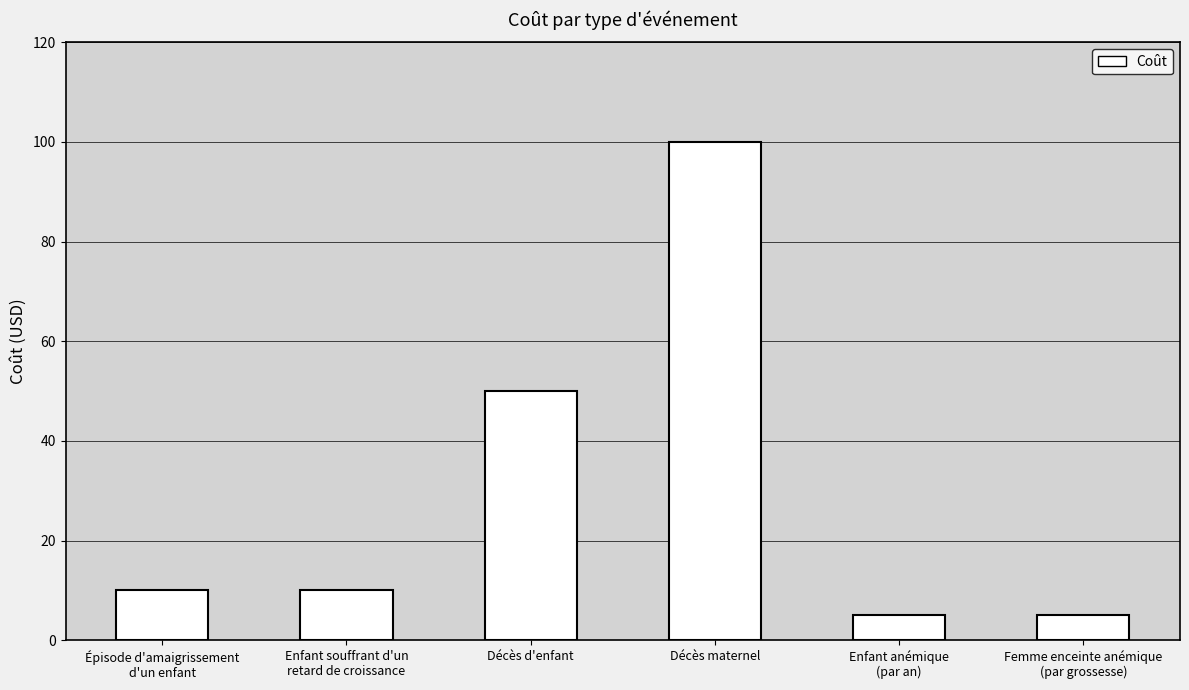

The chart shows a value of 26 at Décès maternel. True or false?

False